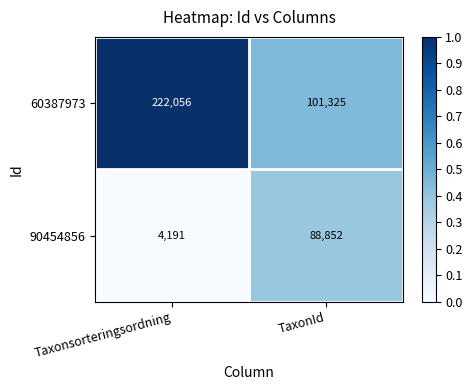

List the series in order of their overall mean, highest first.

60387973, 90454856